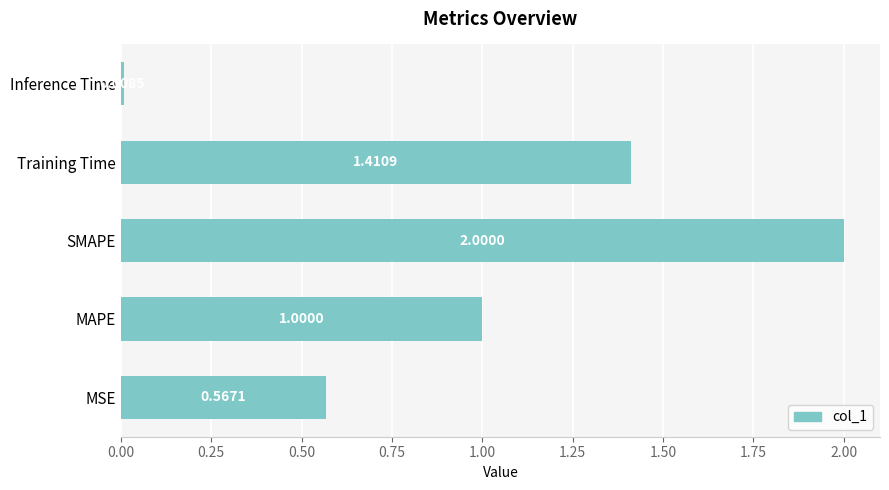

How many distinct data groups are displayed?

1